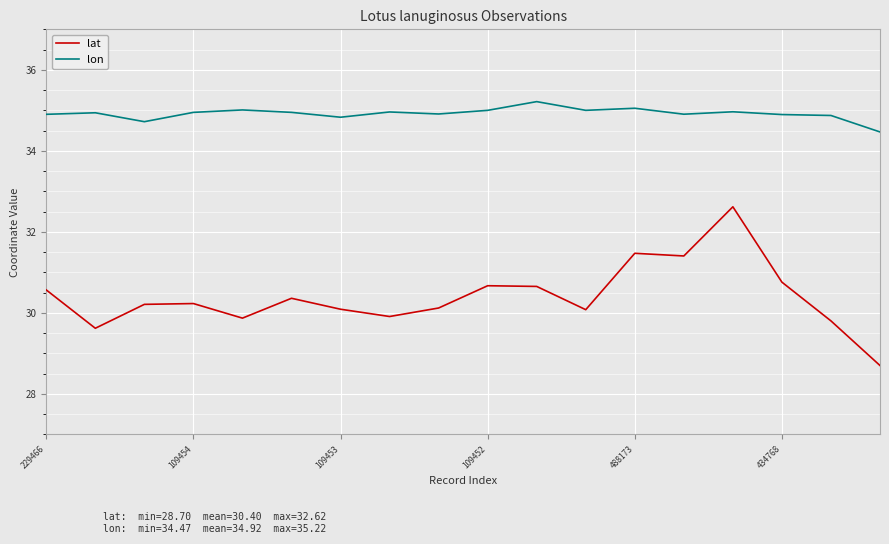

Which series has the largest total across all categories?

lon